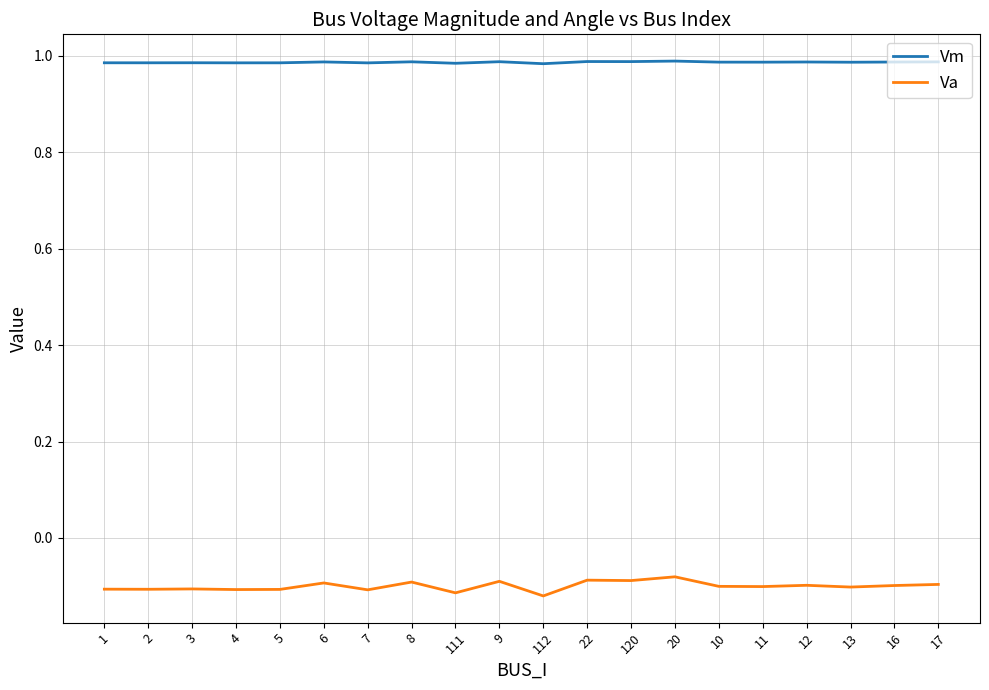

Is it true that Vm equals 0.2 at 10?

False